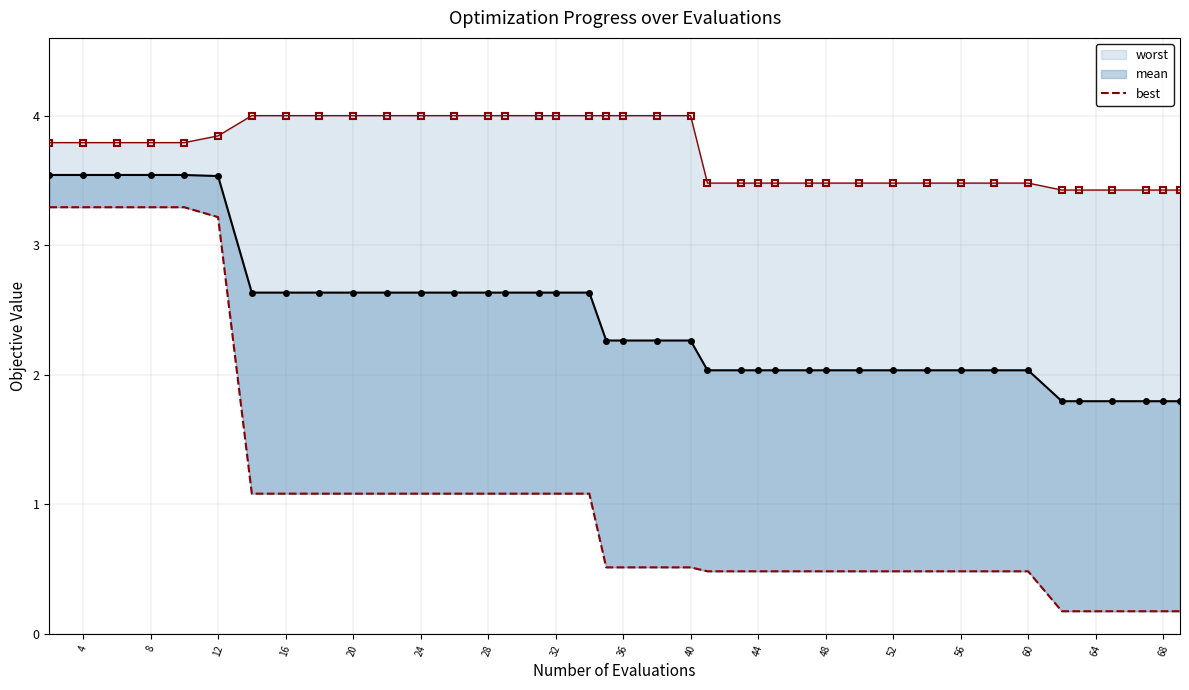

At which label is best closest to 1?

24